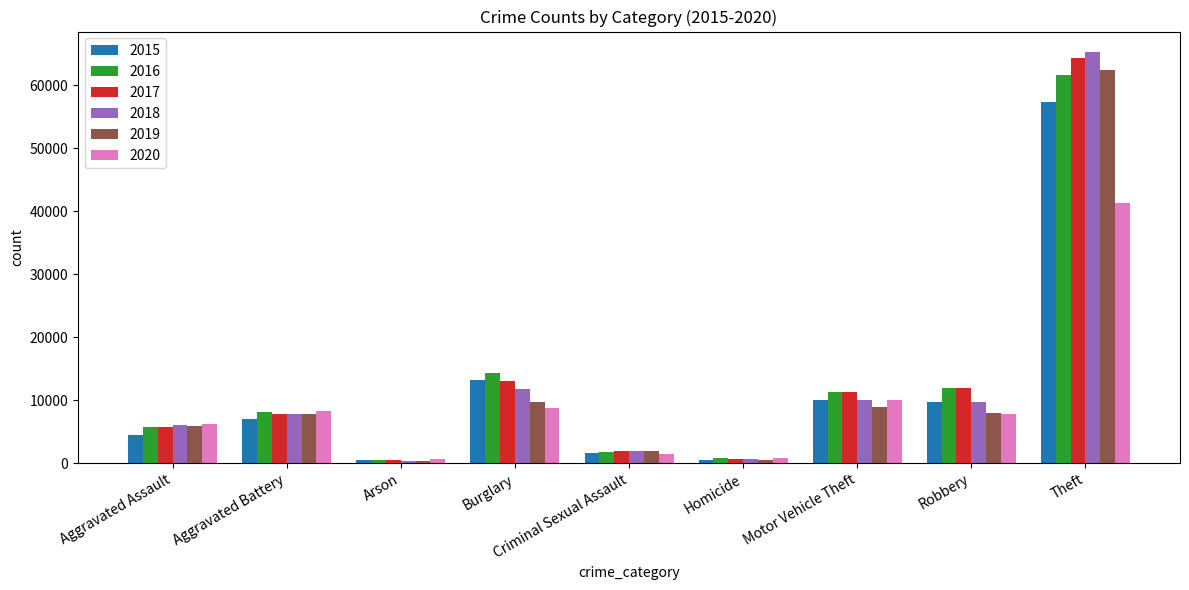

What is the difference between the highest and lowest values at Robbery?

4105